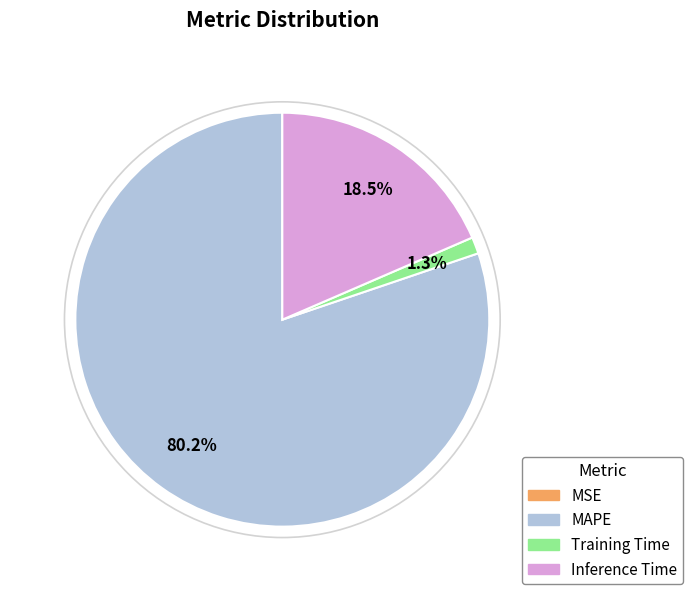

To the nearest percent, what is the difference between the largest and smallest slice percentages?

80%